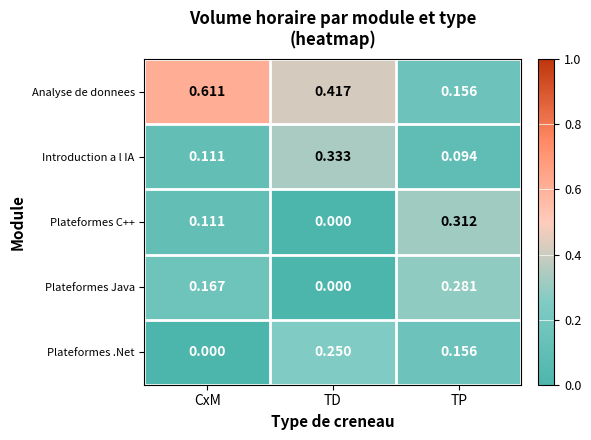

Which series has the largest range (max minus min)?

Analyse de donnees